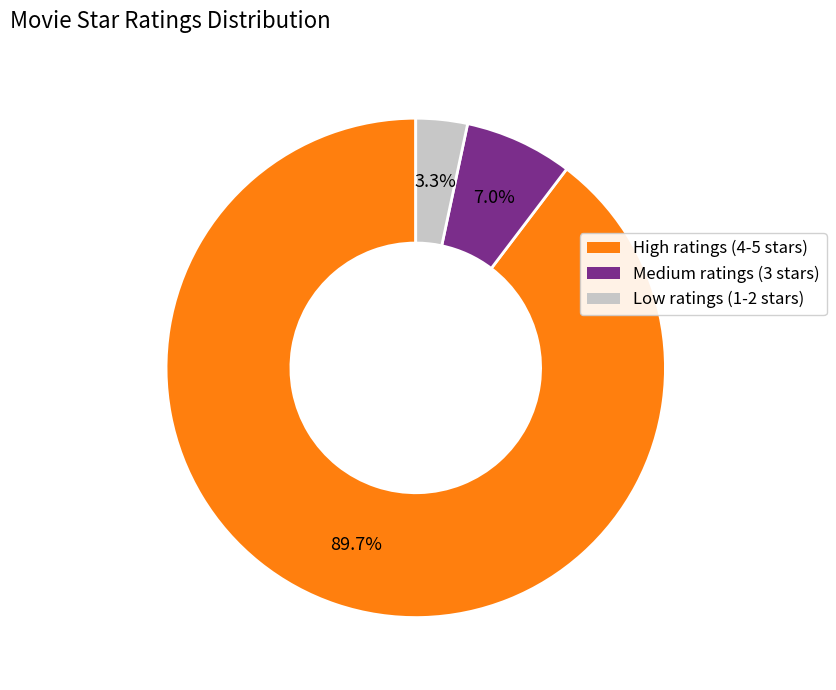

How many slices are in this pie chart?

3